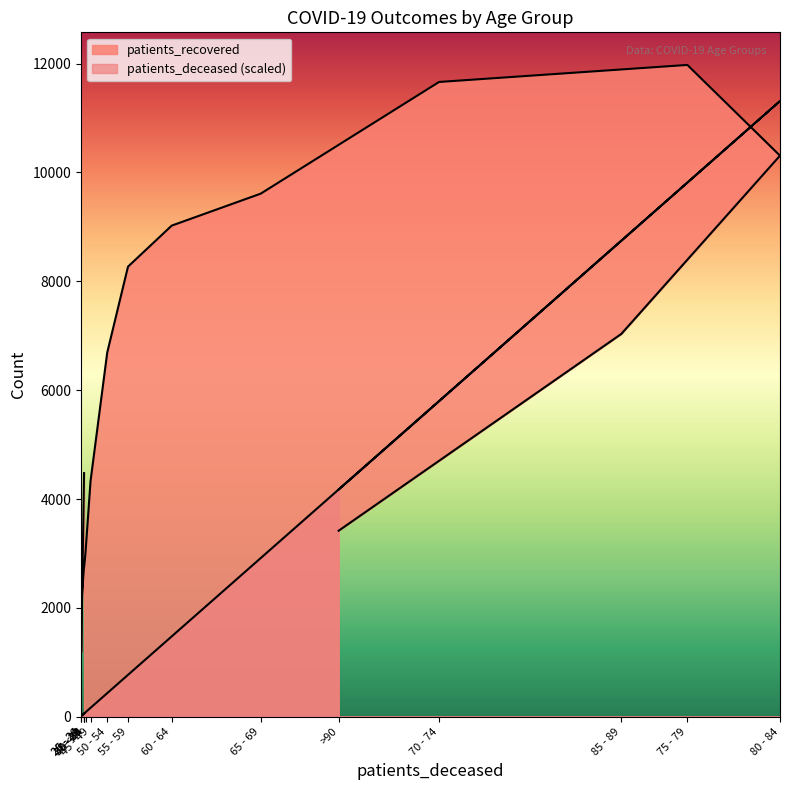

Between 35 - 39 and 60 - 64, which is larger?

60 - 64